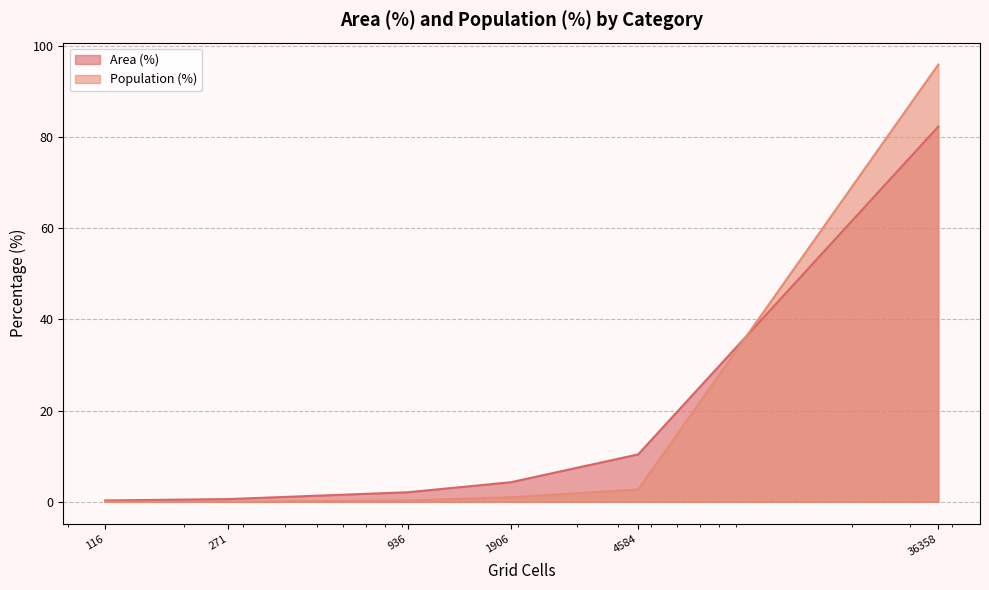

List the series in order of their peak value, highest first.

Population (%), Area (%)